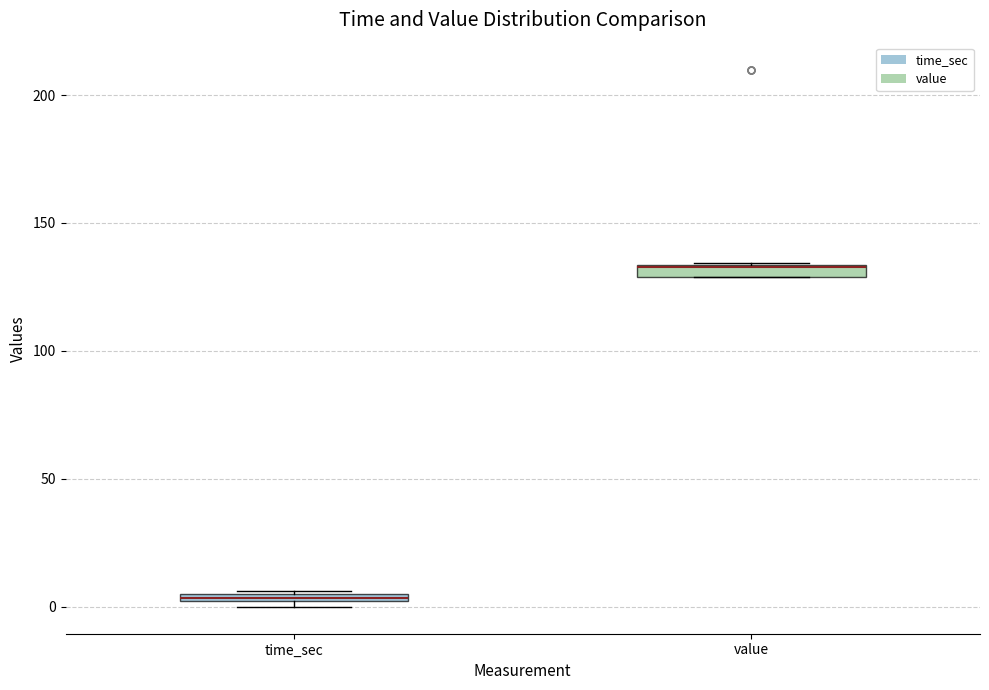

Where is the upper edge of the box for time_sec on the y-axis? The values are not printed on the chart, so give them approximately, as read against the axis.

5